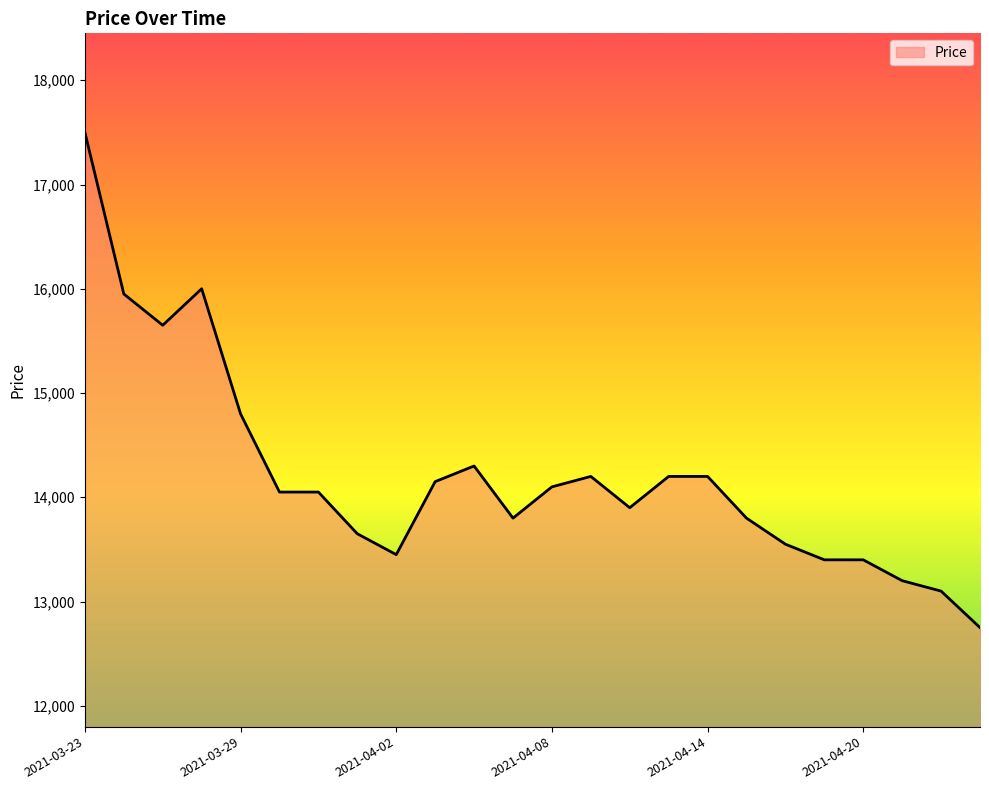

What is the maximum value shown in the chart?

17500